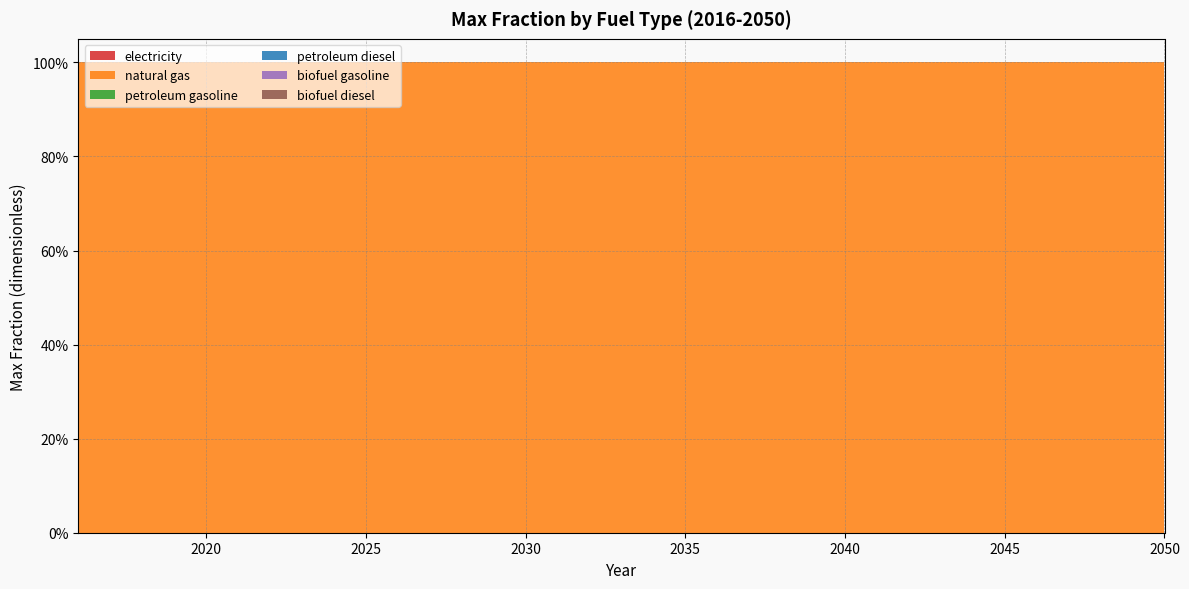

Reading right to left, extract all data points from this chart.

electricity: 0	0	0	0	0	0	0	0	0	0	0	0	0	0	0	0	0	0	0	0	0	0	0	0	0	0	0	0	0	0	0	0	0	0	0
natural gas: 1	1	1	1	1	1	1	1	1	1	1	1	1	1	1	1	1	1	1	1	1	1	1	1	1	1	1	1	1	1	1	1	1	1	1
petroleum gasoline: 0	0	0	0	0	0	0	0	0	0	0	0	0	0	0	0	0	0	0	0	0	0	0	0	0	0	0	0	0	0	0	0	0	0	0
petroleum diesel: 0	0	0	0	0	0	0	0	0	0	0	0	0	0	0	0	0	0	0	0	0	0	0	0	0	0	0	0	0	0	0	0	0	0	0
biofuel gasoline: 0	0	0	0	0	0	0	0	0	0	0	0	0	0	0	0	0	0	0	0	0	0	0	0	0	0	0	0	0	0	0	0	0	0	0
biofuel diesel: 0	0	0	0	0	0	0	0	0	0	0	0	0	0	0	0	0	0	0	0	0	0	0	0	0	0	0	0	0	0	0	0	0	0	0